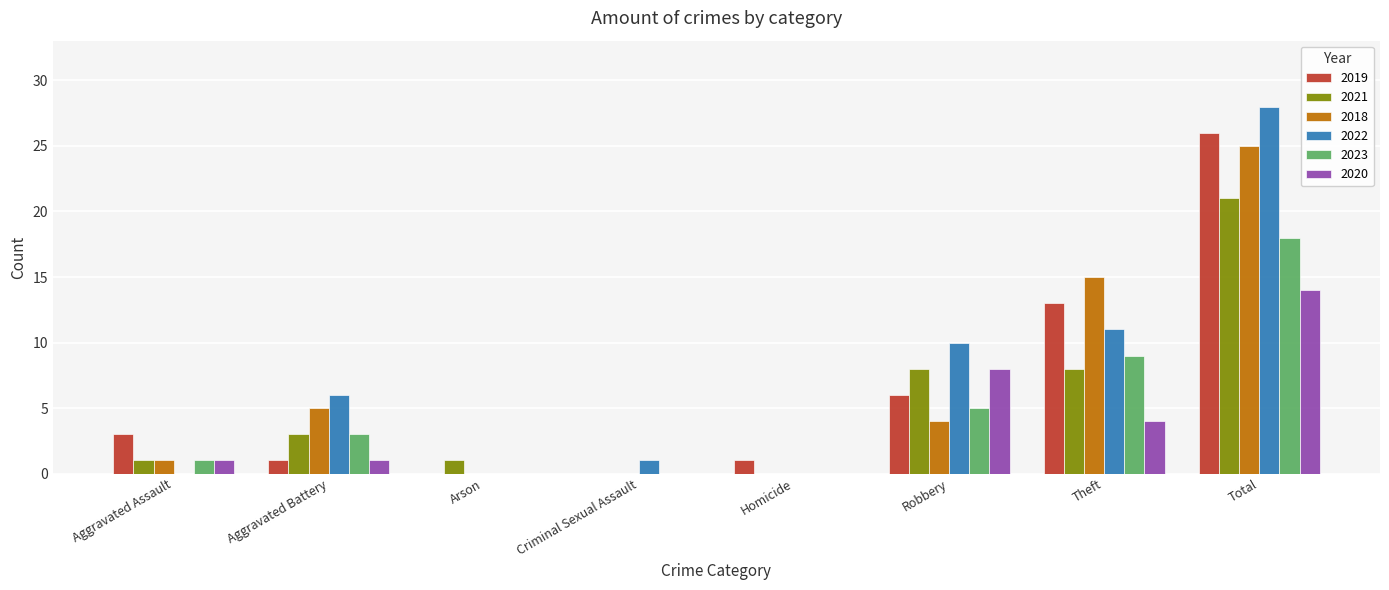

What is the sum of all 2020 values?

28